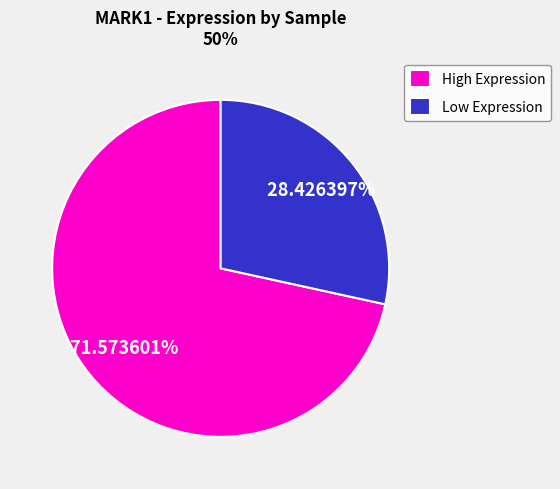

Which slice is the largest?

High Expression